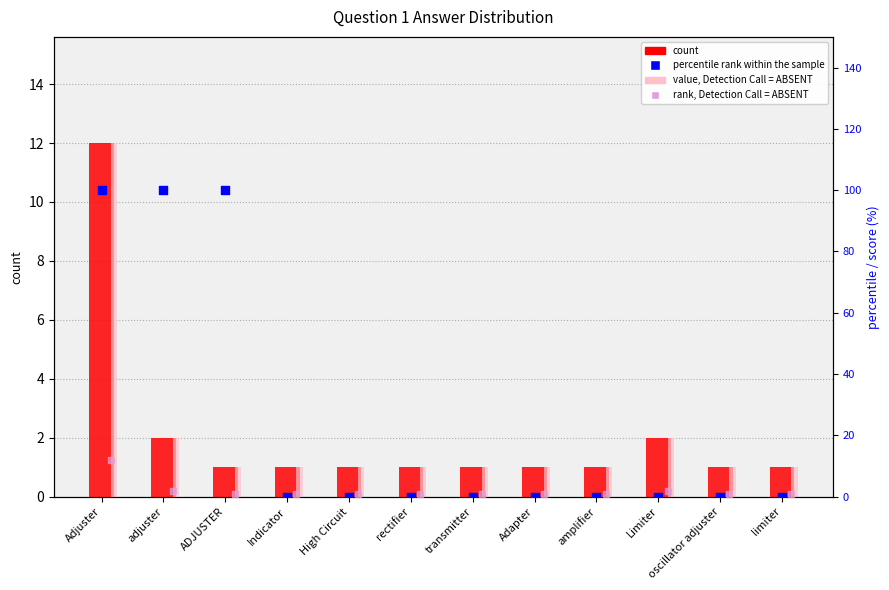

Which series has the largest total across all categories?

percentile rank within the sample